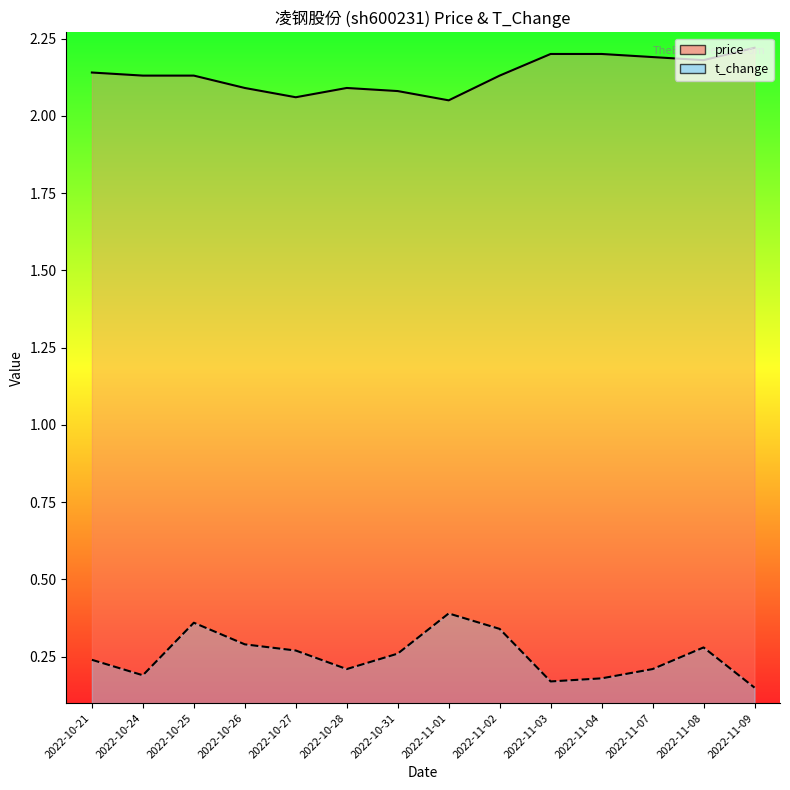

Which has a higher value, 2022-10-28 or 2022-10-27?

2022-10-28